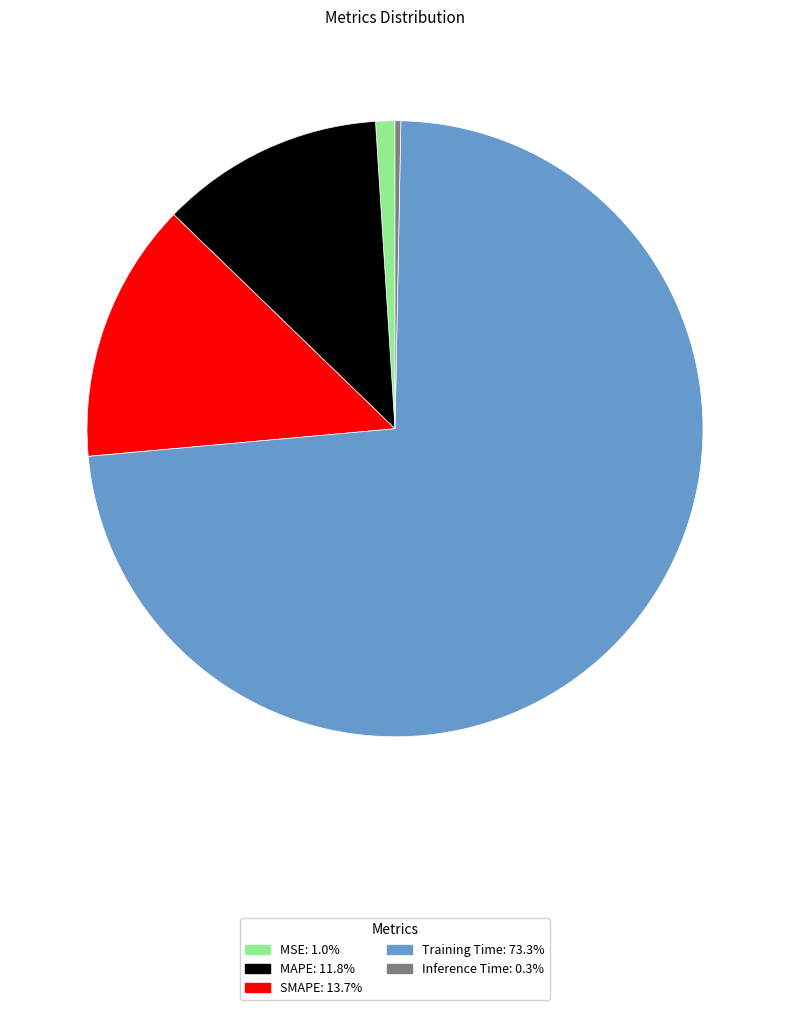

Combined, do SMAPE and MSE account for over 50%?

No